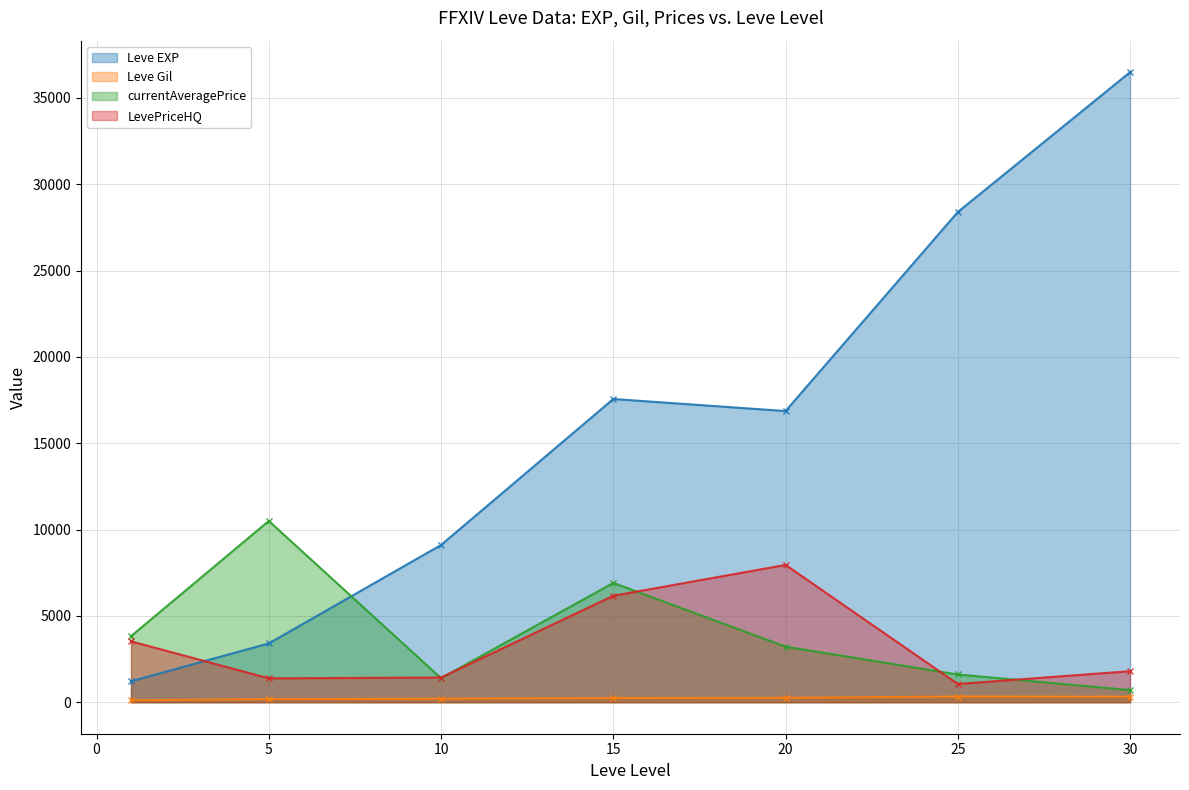

Which series ends up on top after the final intersection of LevePriceHQ and Leve EXP?

Leve EXP